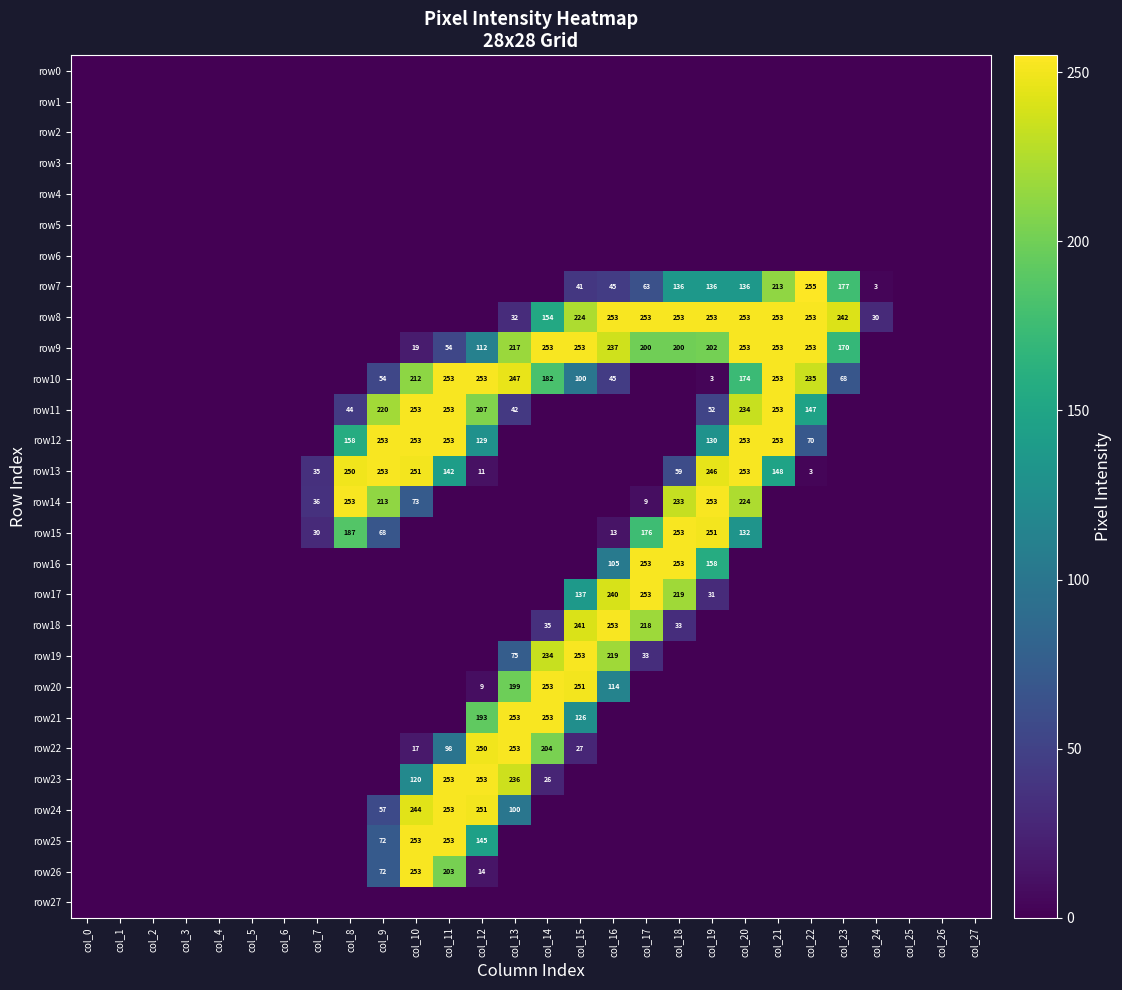

The value of row9 at col_21 is 253. True or false?

True